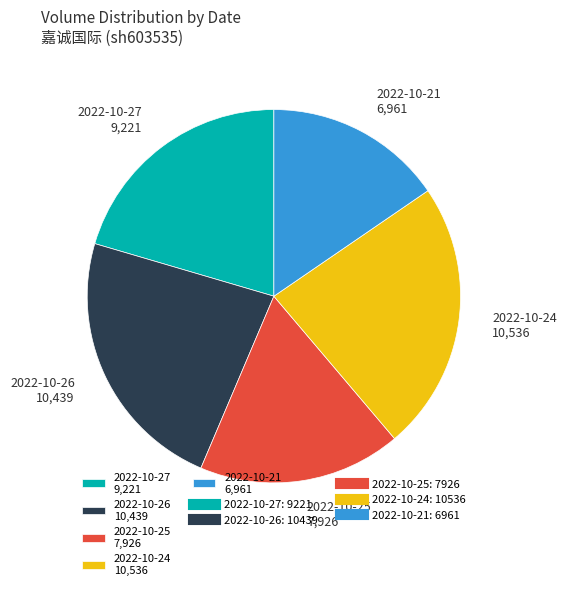

Which category has the smallest portion of the pie?

2022-10-21 6,961